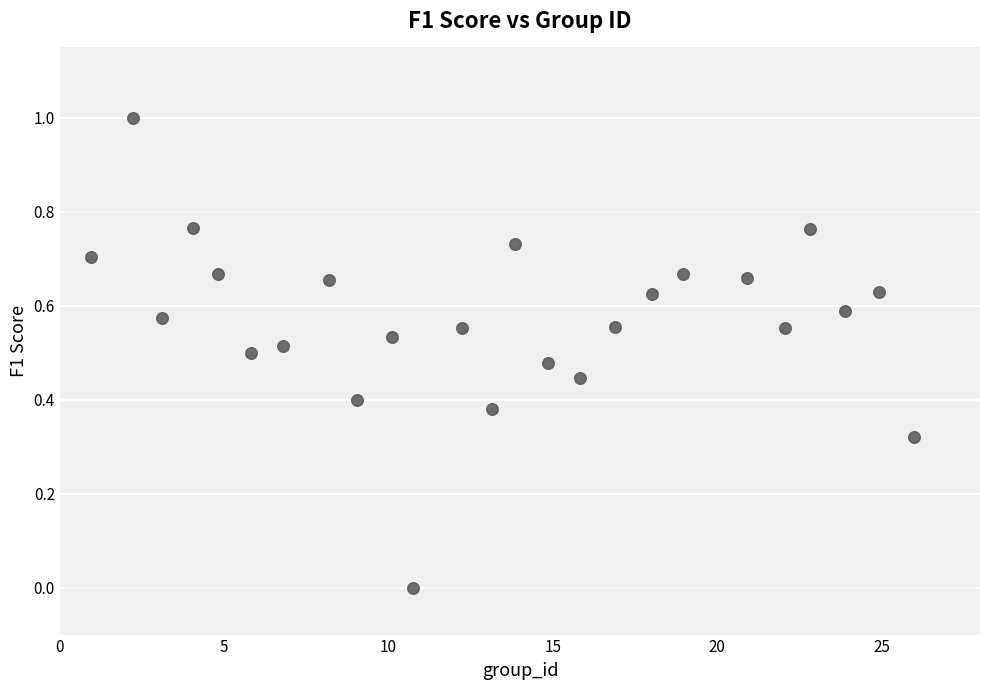

What is the range of X values (max minus min)?

25.0